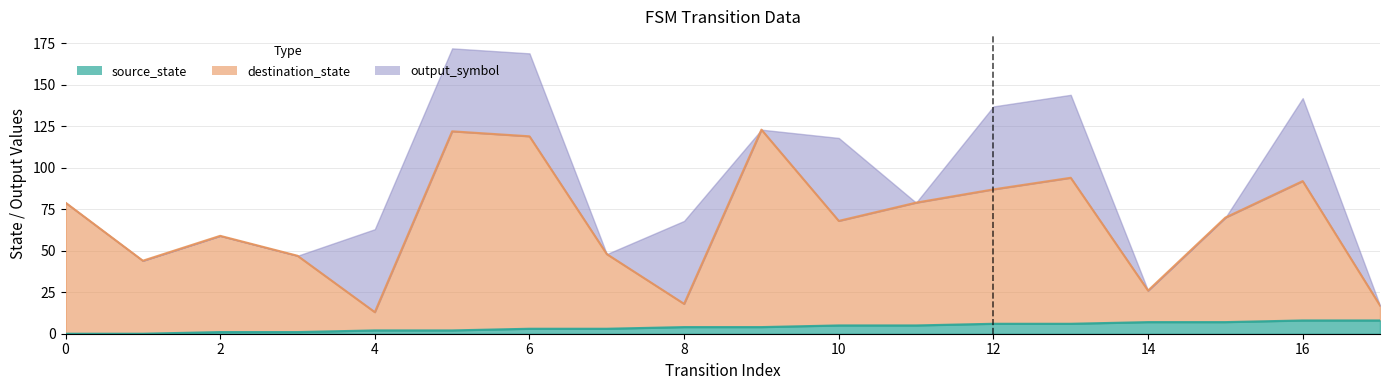

What are all the series names shown in the legend?

source_state, destination_state, output_symbol